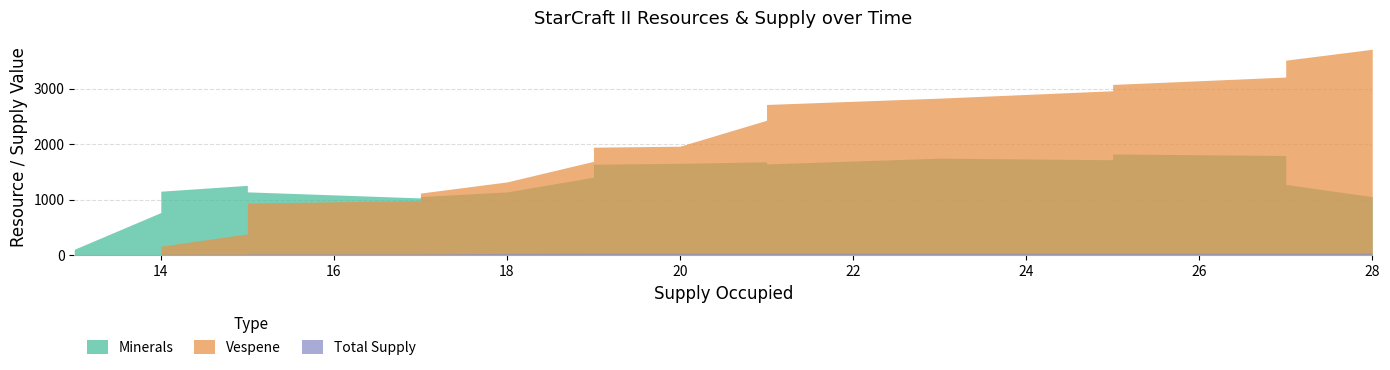

Does the chart display data point markers on the line(s)?

No